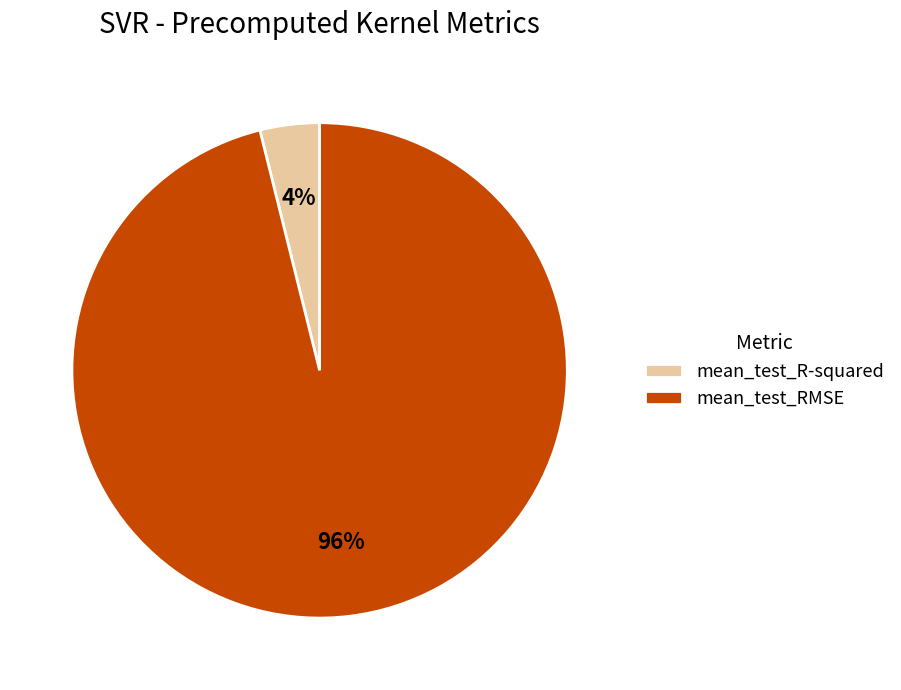

To the nearest percent, what is the combined percentage of mean_test_R-squared and mean_test_RMSE?

100%